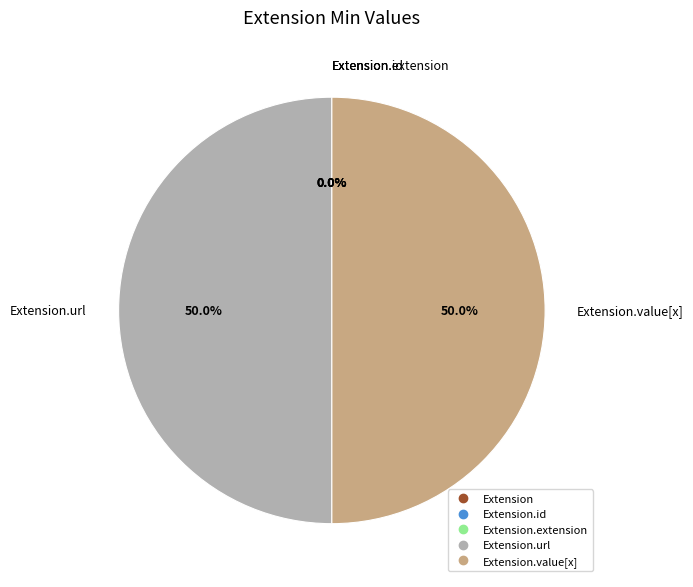

Between Extension.extension and Extension.url, which is larger?

Extension.url